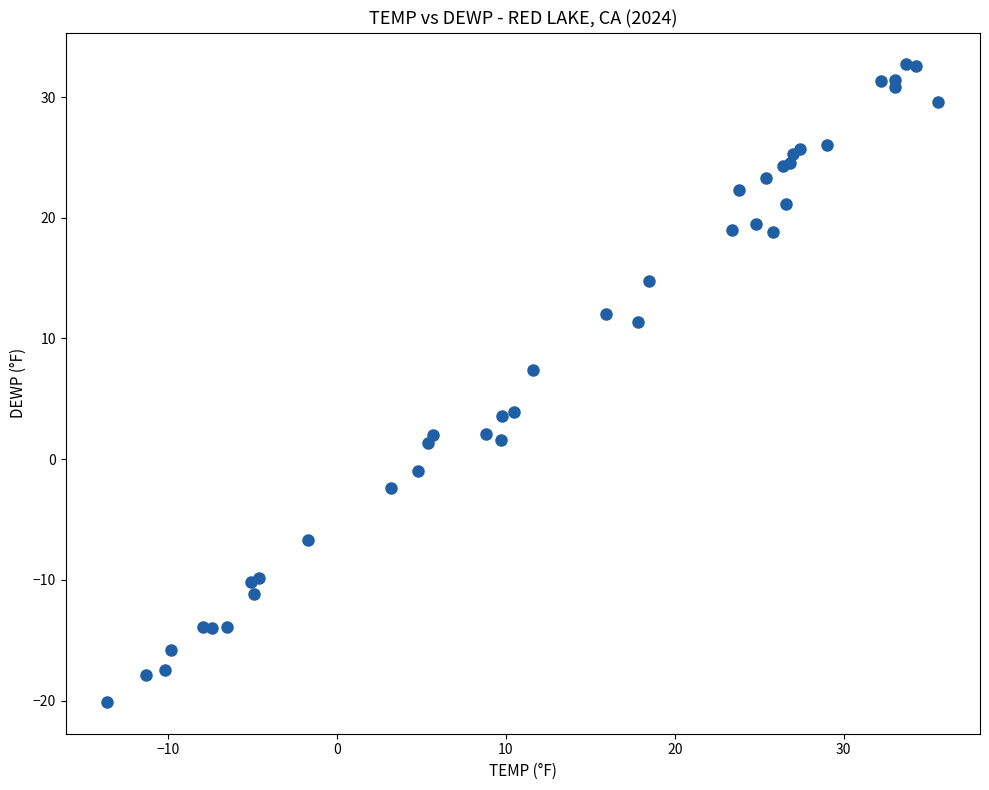

What Y value in the scatter plot is closest to 6?

7.4